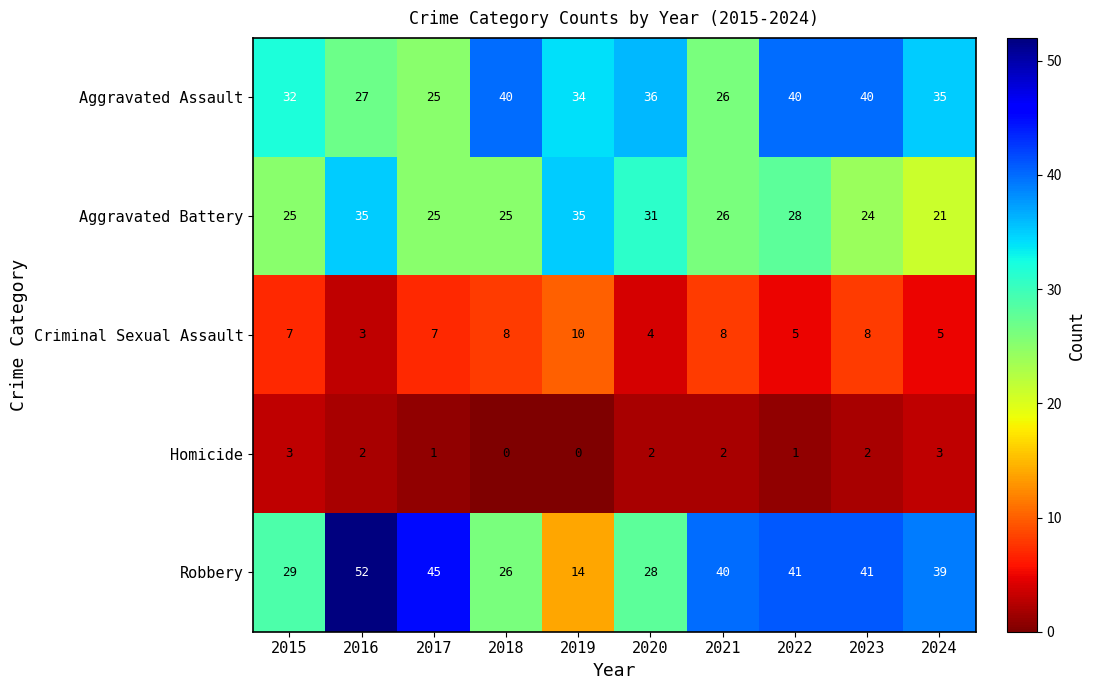

The value of Homicide at 2020 is 0. True or false?

False